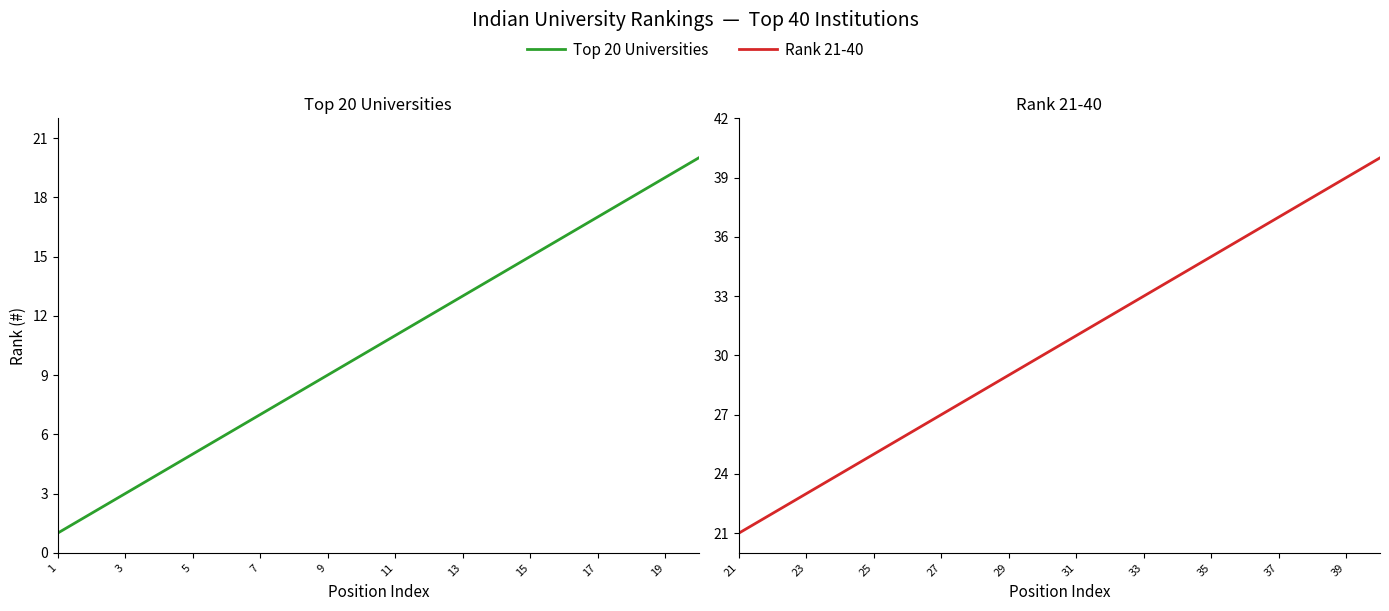

What is the difference between the maximum and minimum values in the Top 20 Universities series?

19